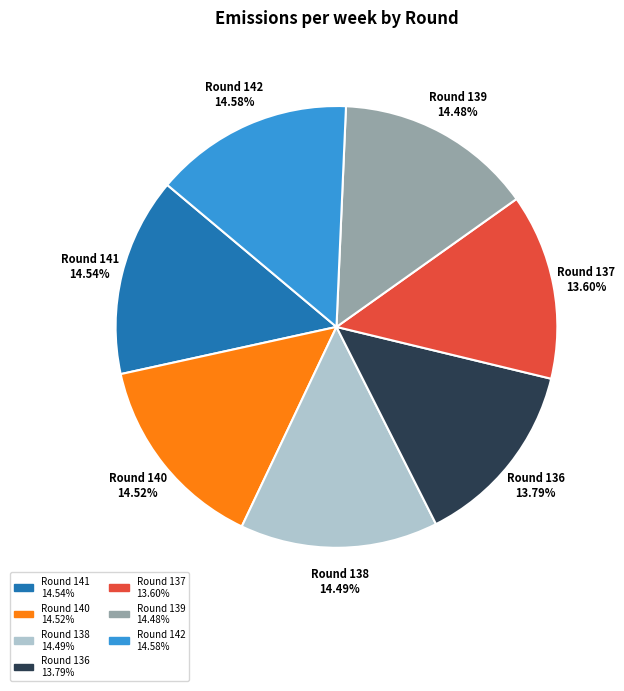

Do Round 141 and Round 138 together represent more than half of the pie?

No